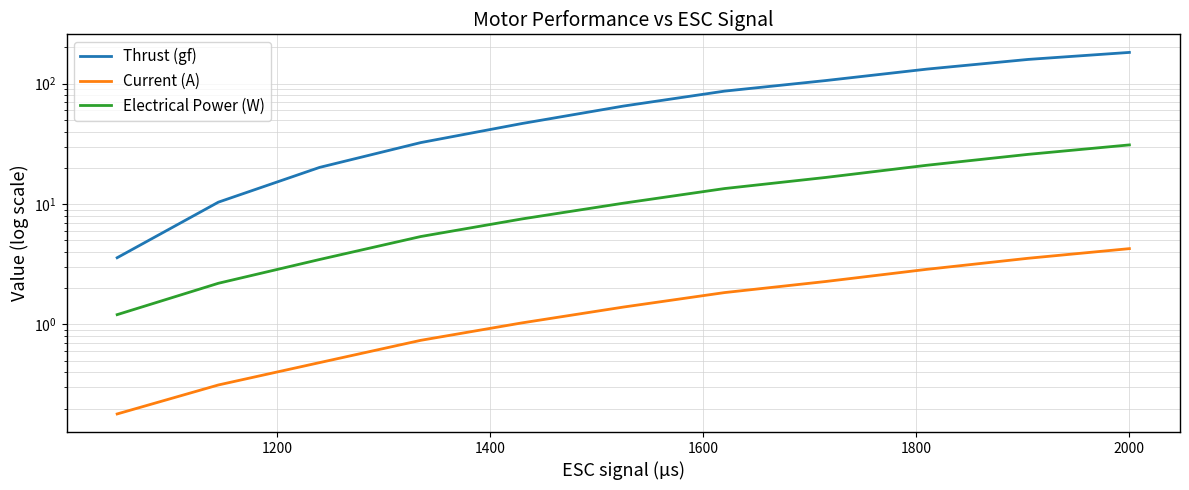

Rank the series by their maximum value, from lowest to highest.

Current (A), Electrical Power (W), Thrust (gf)